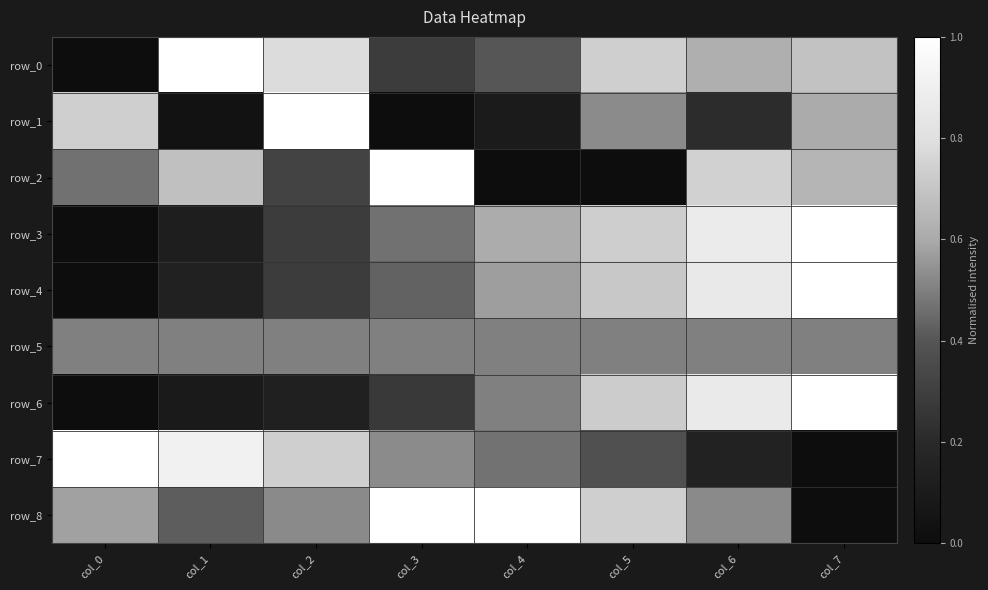

Between col_6 and col_5, which is larger?

col_5